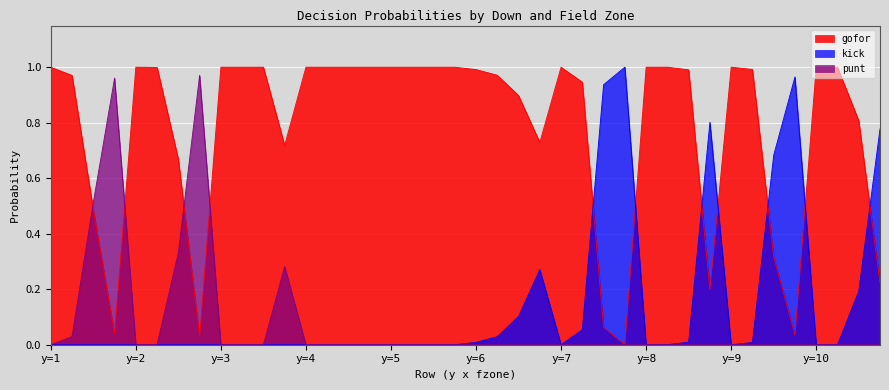

How many lines are shown in the chart?

3